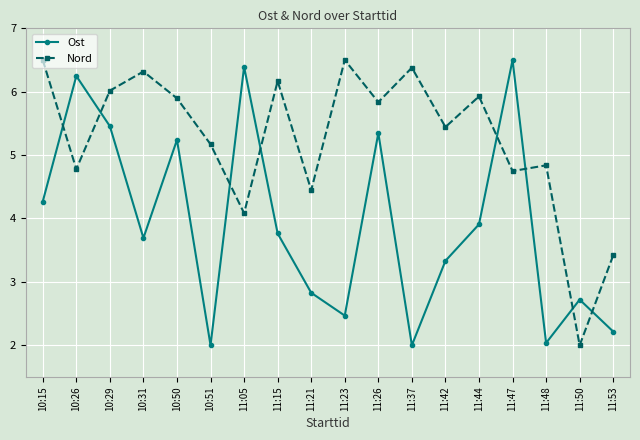

True or false: Nord and Ost cross at least once.

True